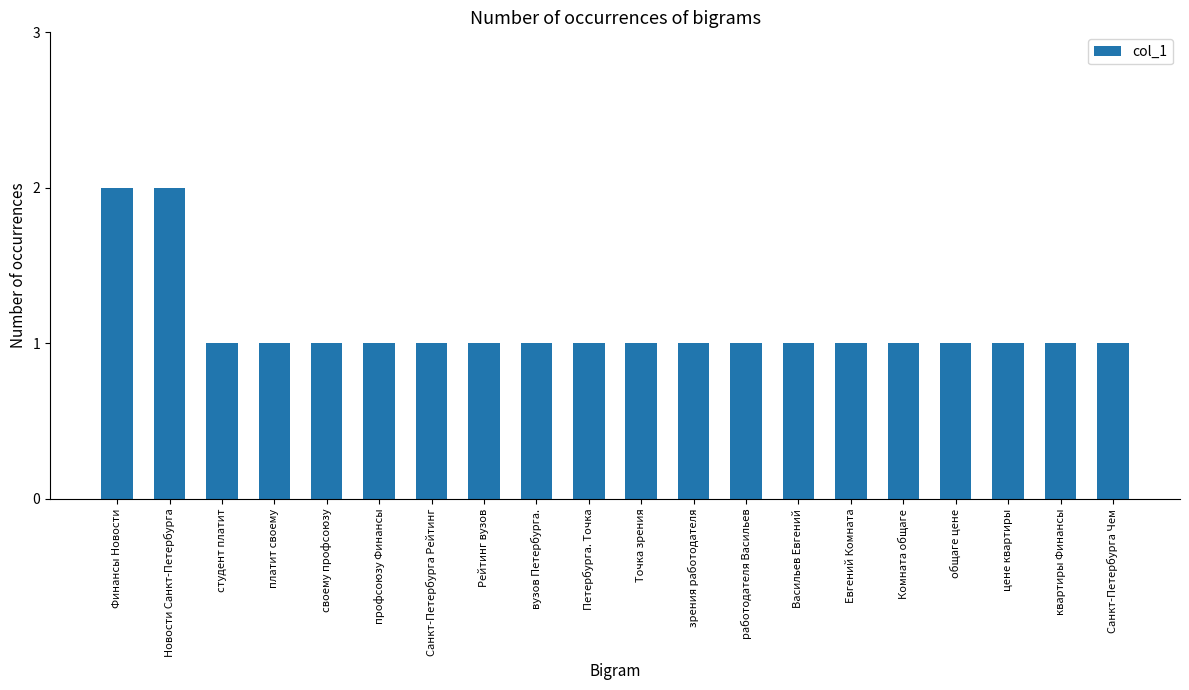

Is it true that the value at зрения работодателя is 2?

False